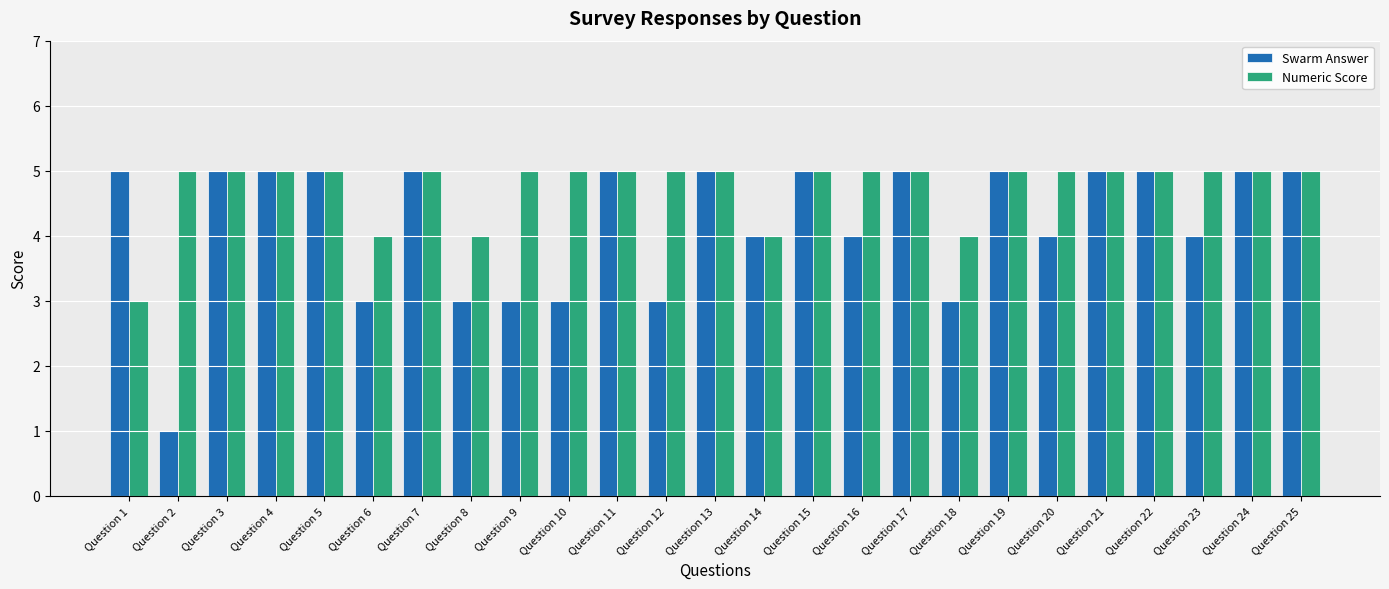

What is the total value across all series at Question 7?

10